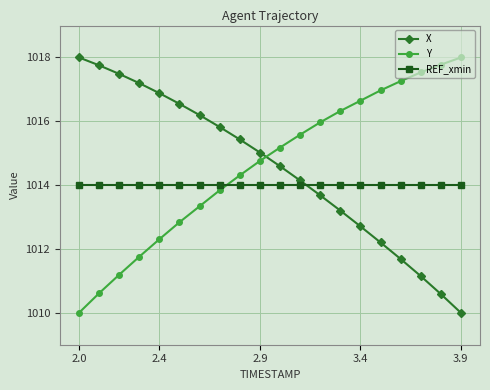

What are all the series names shown in the legend?

X, Y, REF_xmin